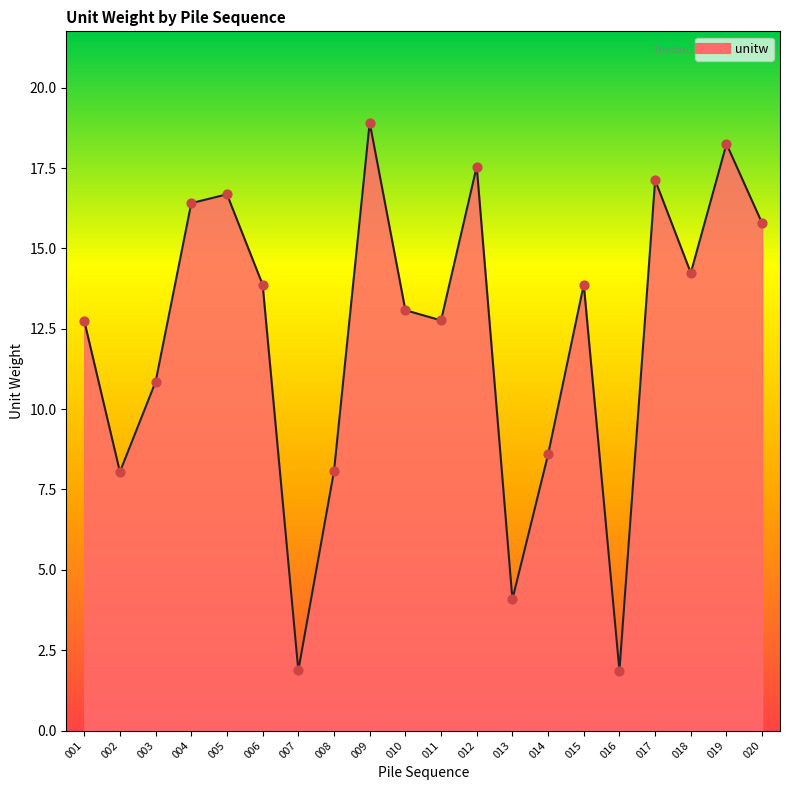

What is the ratio of the value at 012 to the value at 016?

9.4